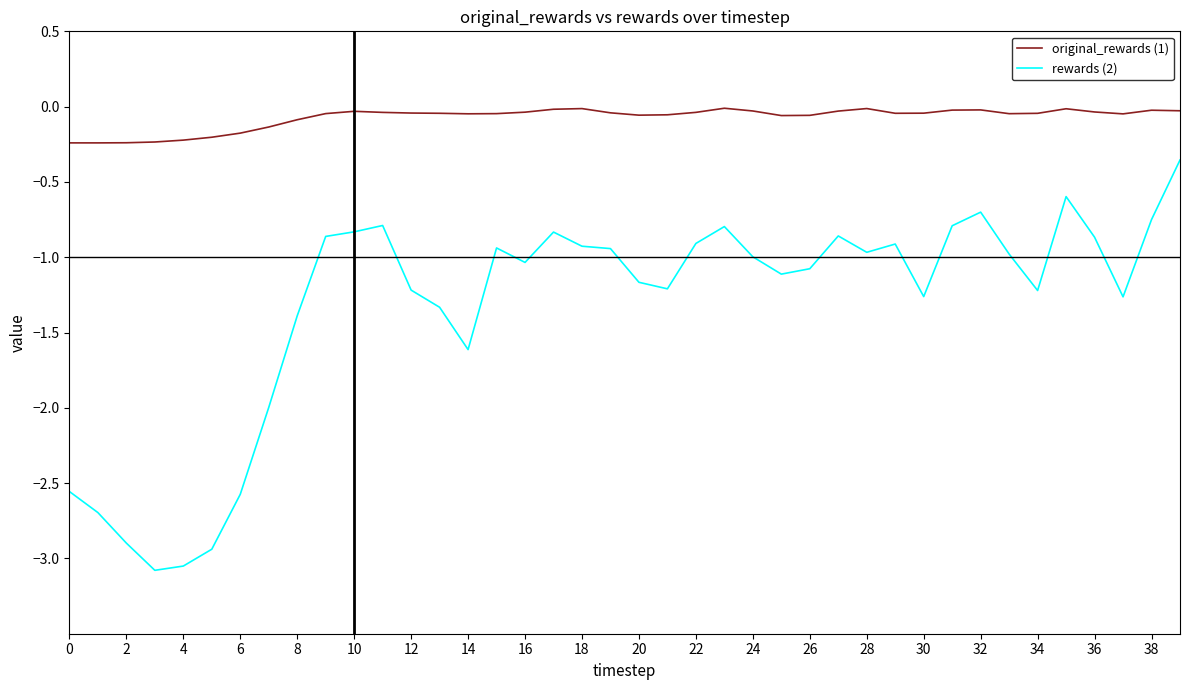

Which series has the largest total across all categories?

original_rewards (1)